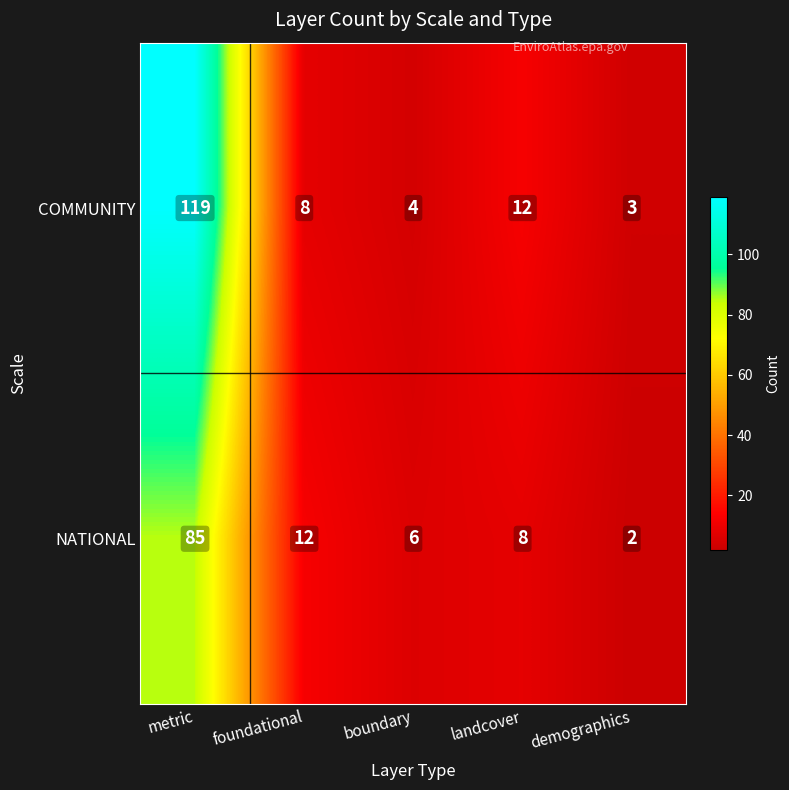

Where does the NATIONAL series first go above 8?

metric